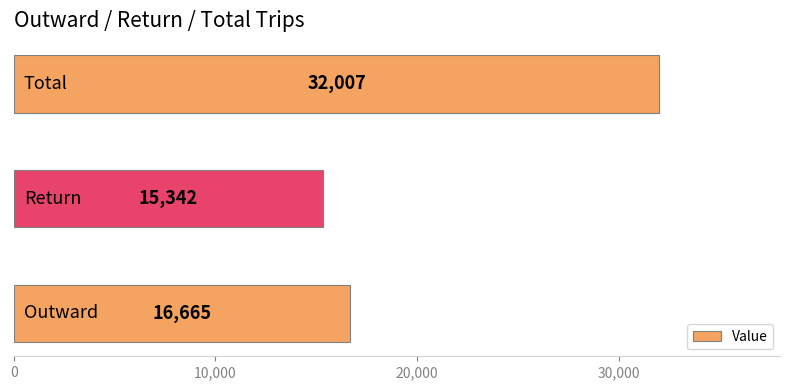

How many categories are shown in the chart?

3